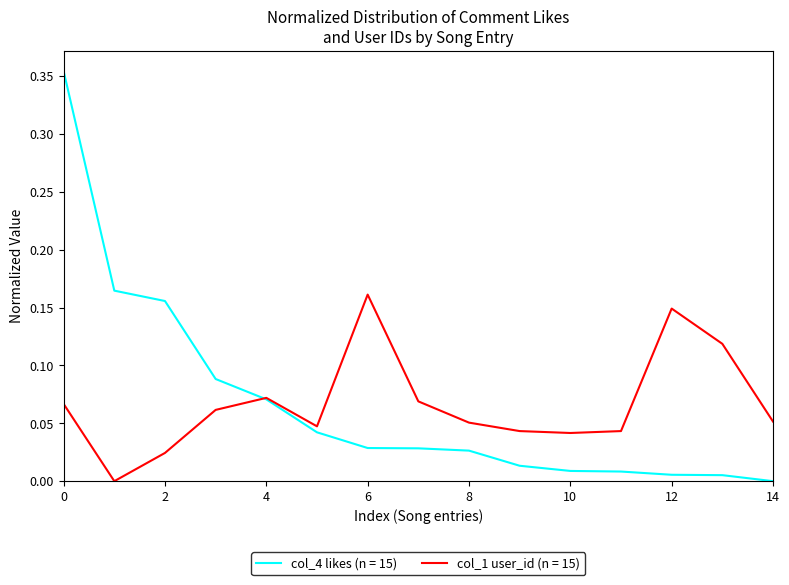

Is this an area chart (filled region under the line)?

No